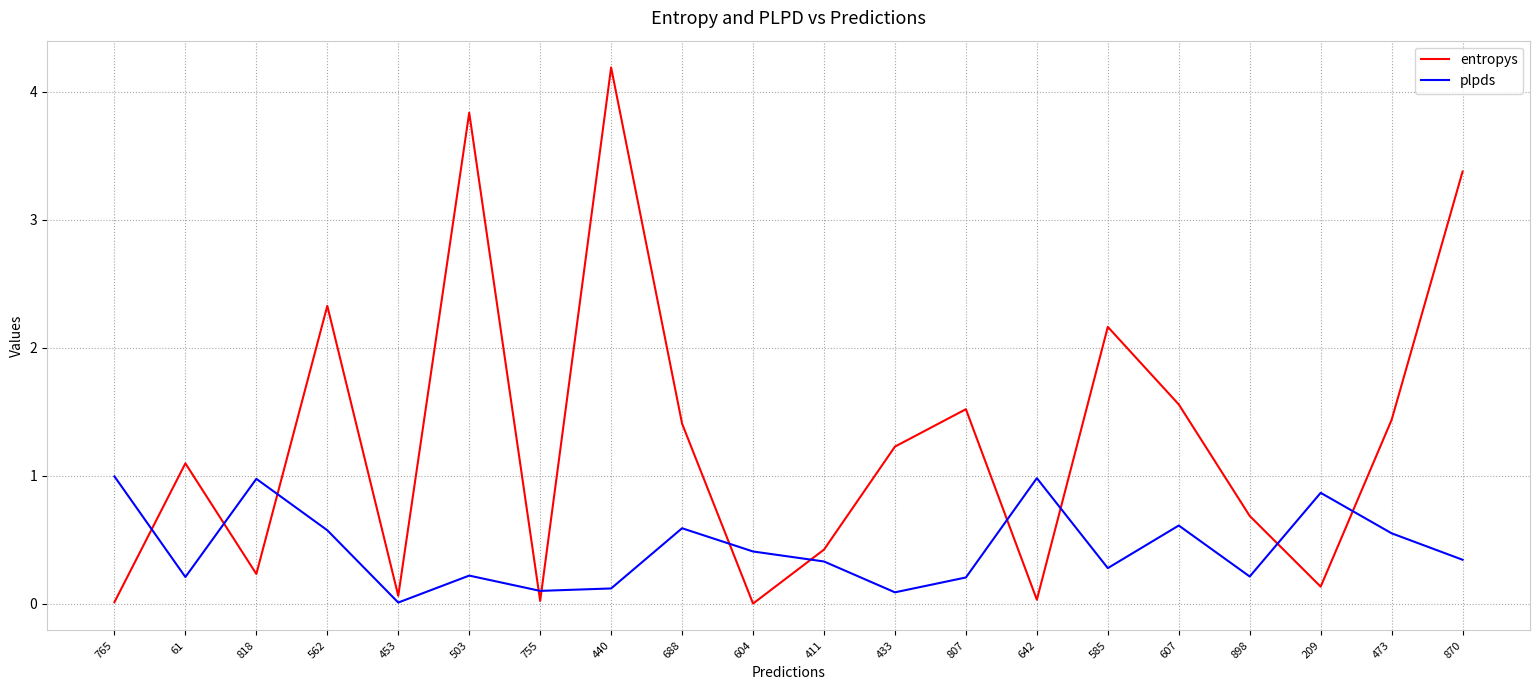

Rank the series by their maximum value, from highest to lowest.

entropys, plpds